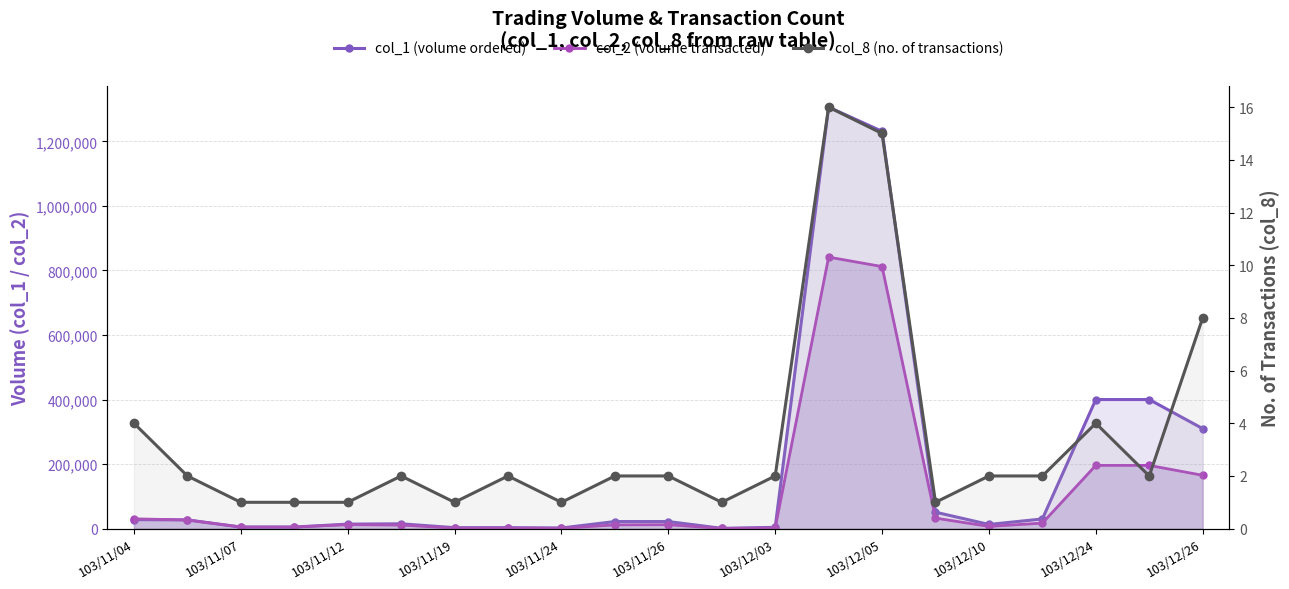

What are all the series names shown in the legend?

col_1 (volume ordered), col_2 (volume transacted), col_8 (no. of transactions)